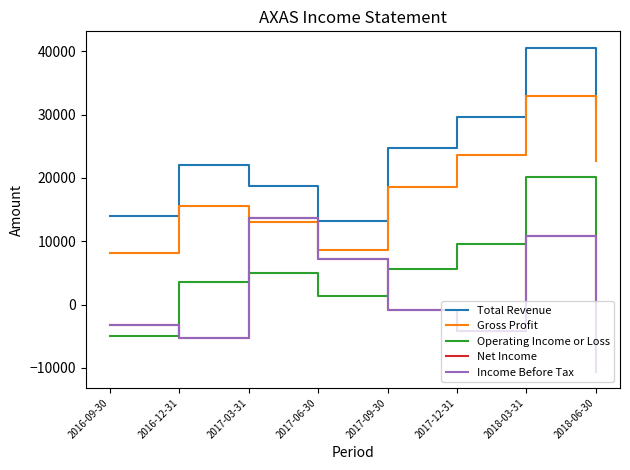

Which has a higher value, 2016-09-30 or 2017-12-31?

2017-12-31